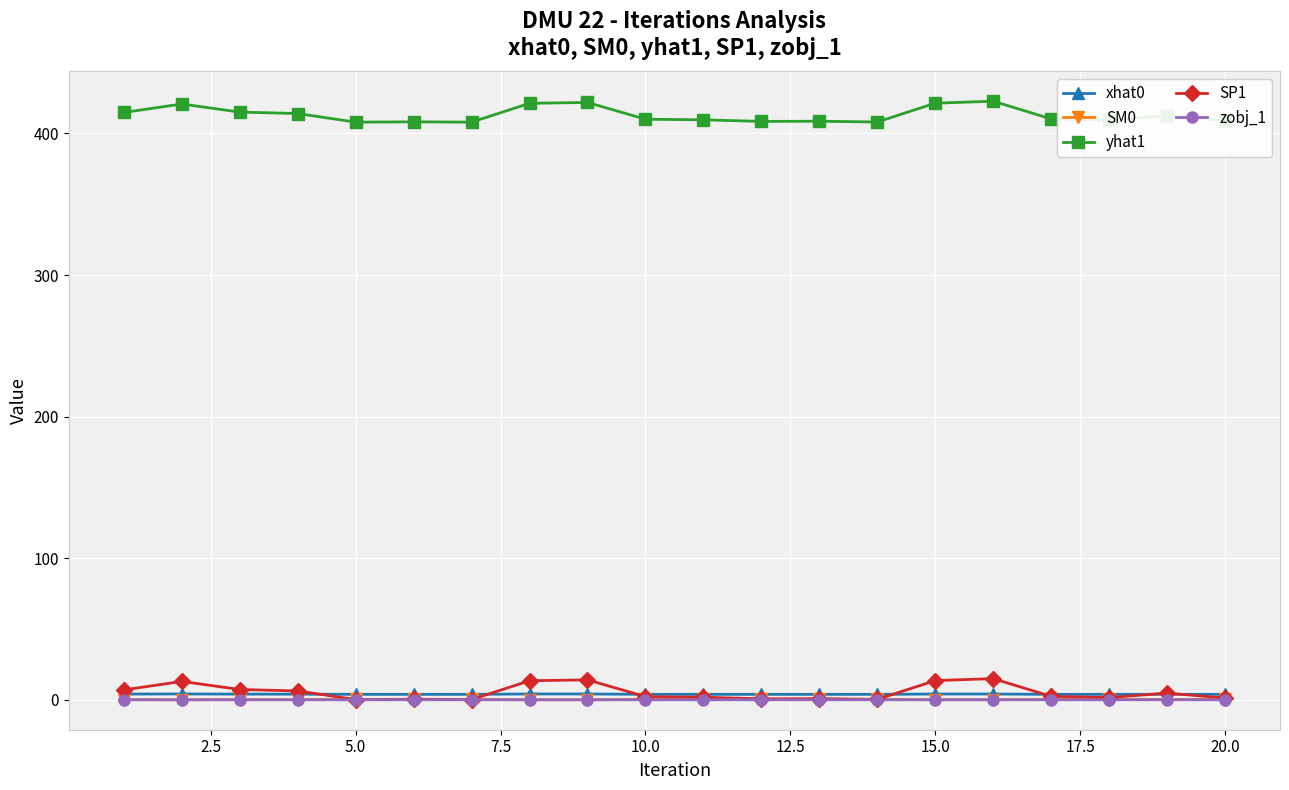

True or false: yhat1 and xhat0 intersect in this chart.

False